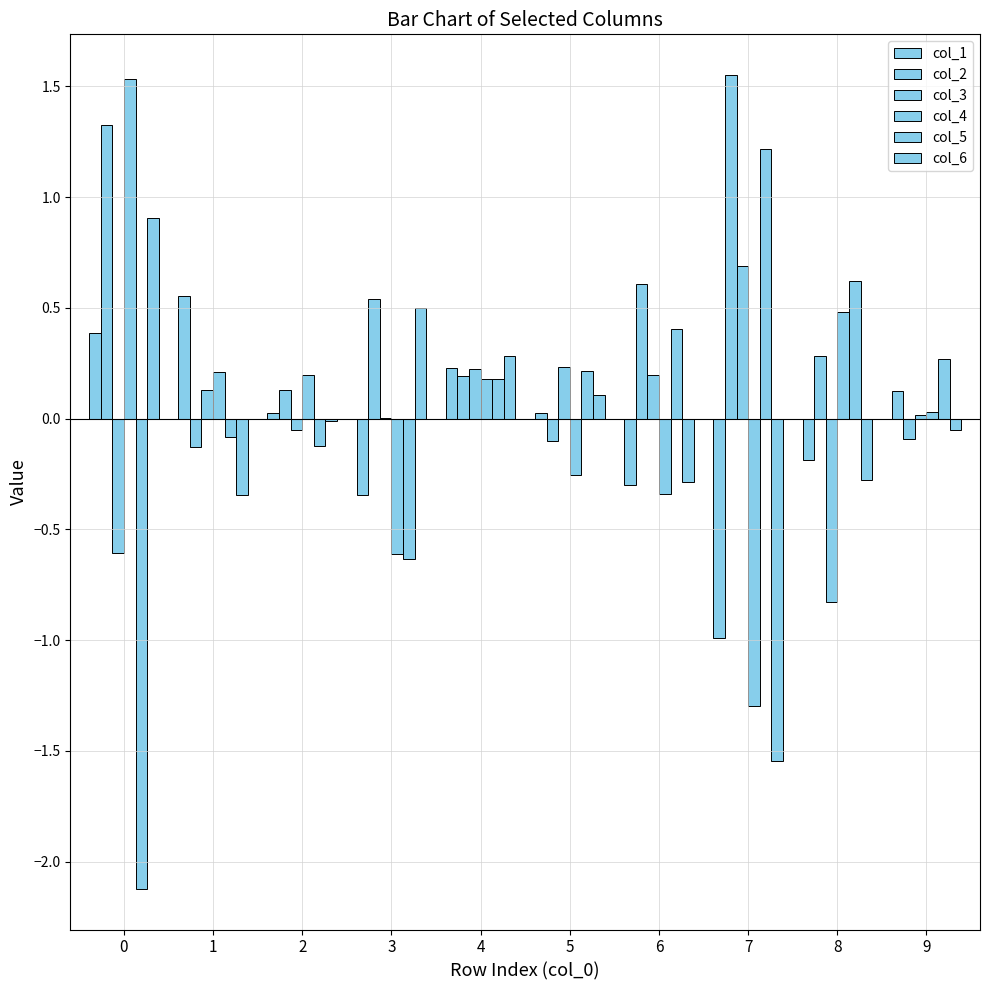

Are the bars grouped side by side (vs. stacked)?

Yes